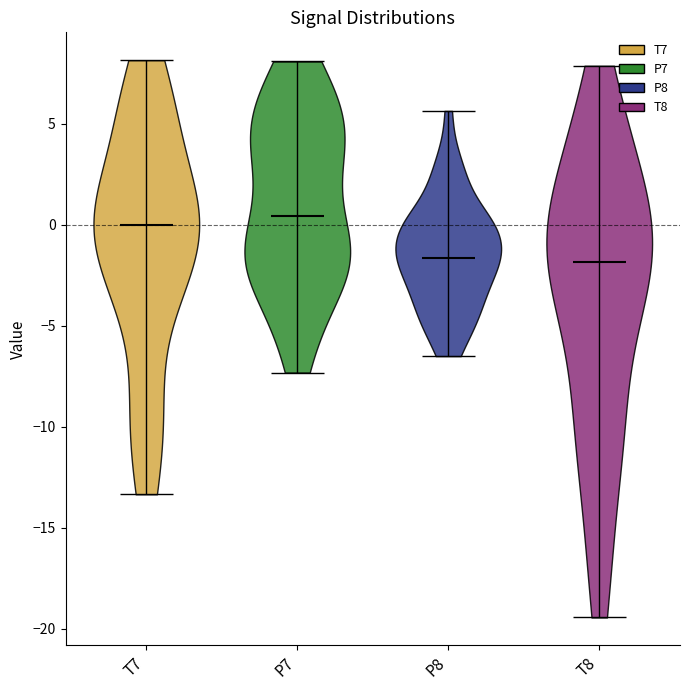

Reading left to right, read every violin against the y-axis: where its median line is, and the lowest and highest points it reaches. The values are not printed on the chart, so give them approximately, as read against the axis.

T7: median line 0.0, lowest point -13.5, highest point 8.0
P7: median line 0.5, lowest point -7.5, highest point 8.0
P8: median line -1.5, lowest point -6.5, highest point 5.5
T8: median line -2.0, lowest point -19.5, highest point 8.0